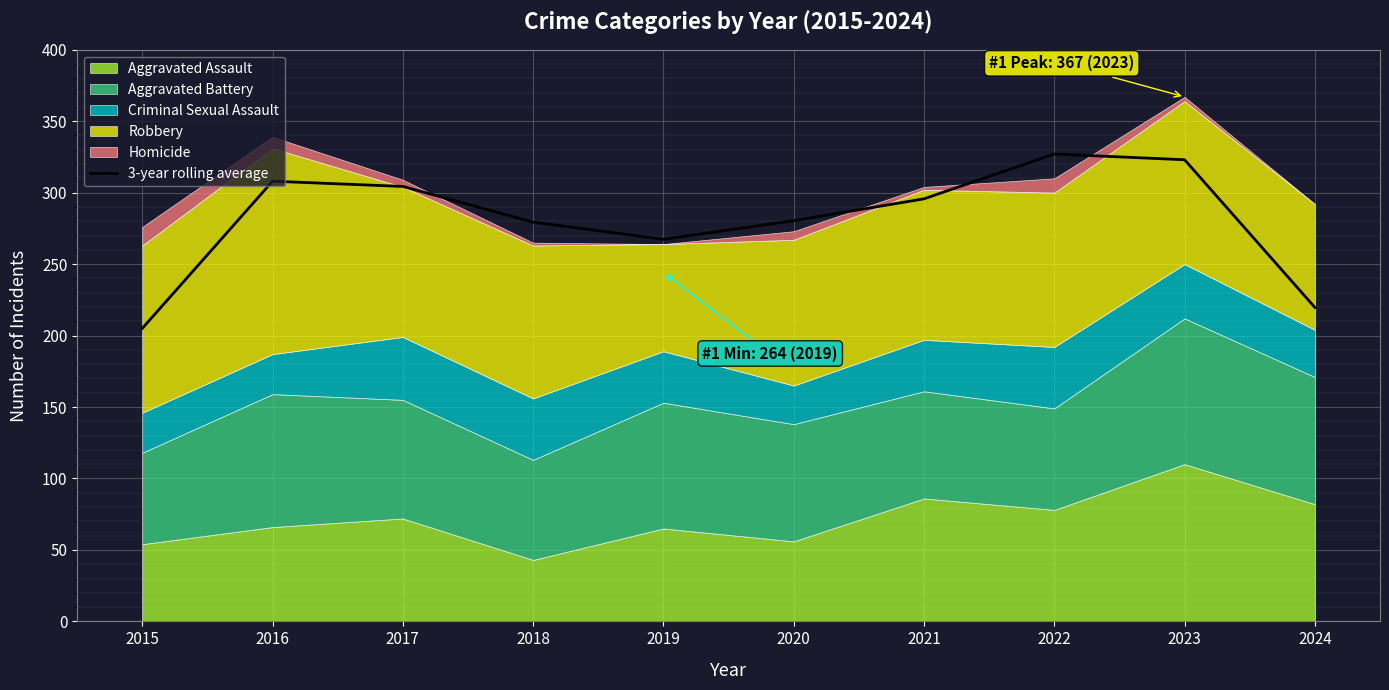

What is the change in value from 2019 to 2022?

+59.7